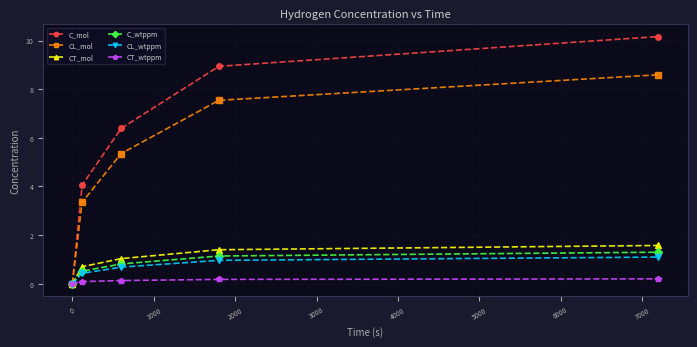

True or false: C_wtppm has more than 1 interior local peaks.

False